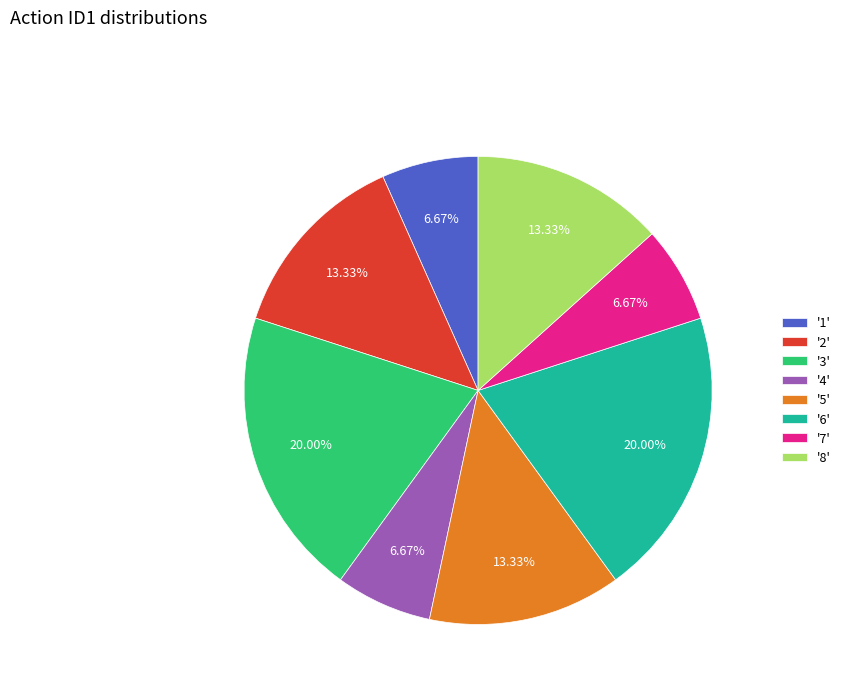

Is '7' the majority of the pie?

No